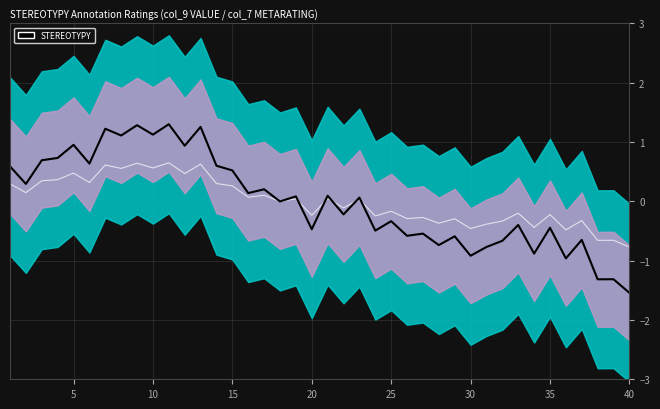

How many interior local peaks does the raw_signal series have?

16